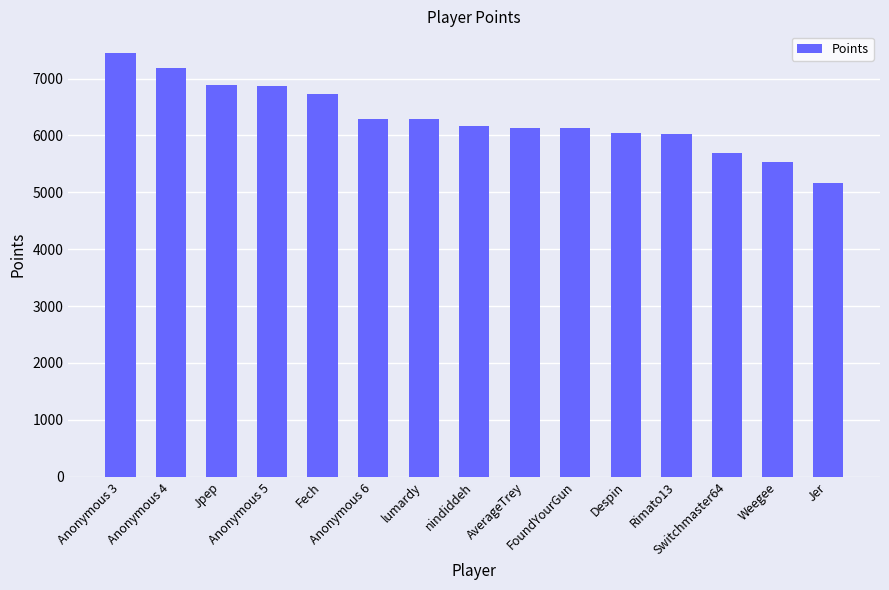

Does the chart contain any negative values?

No